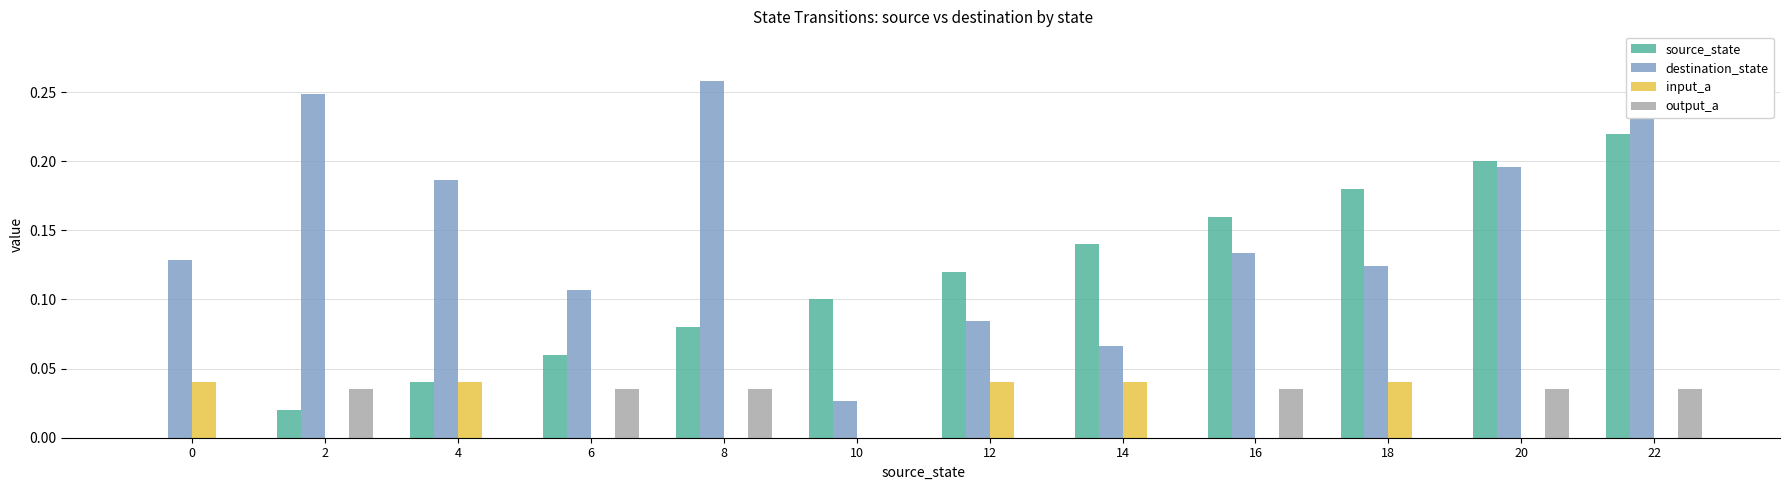

How many distinct data groups are displayed?

4